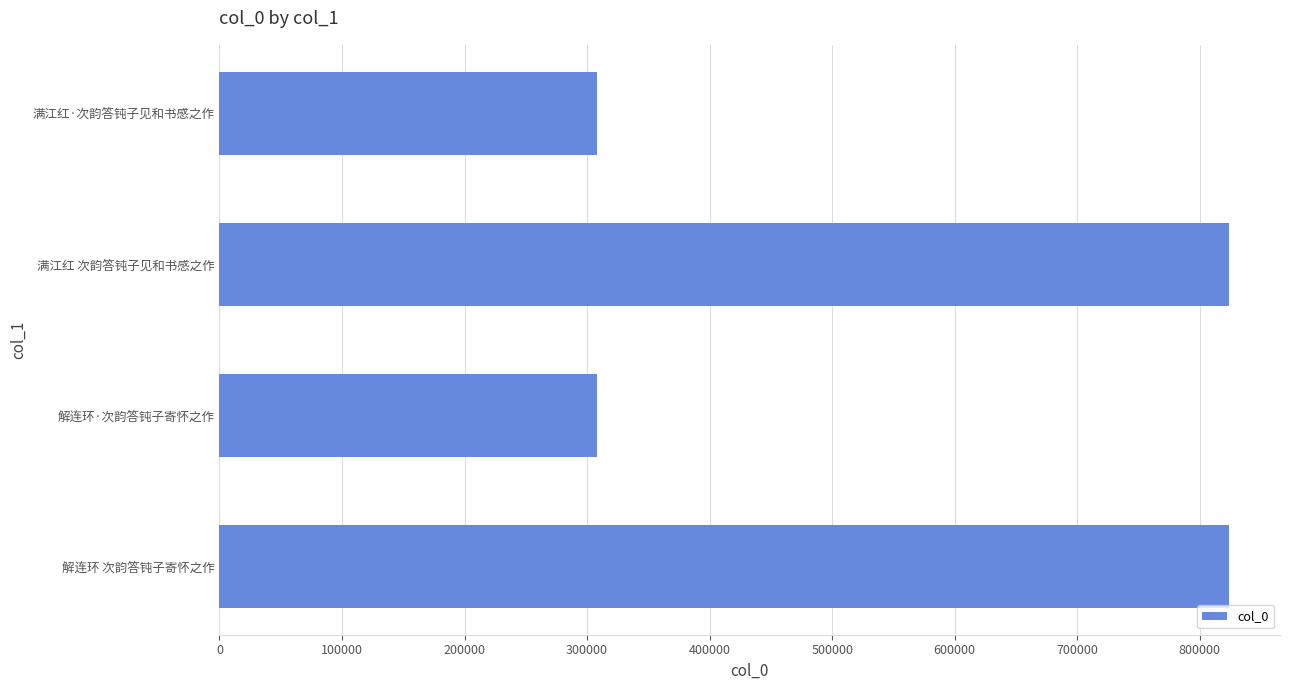

How many series are shown in this chart?

1